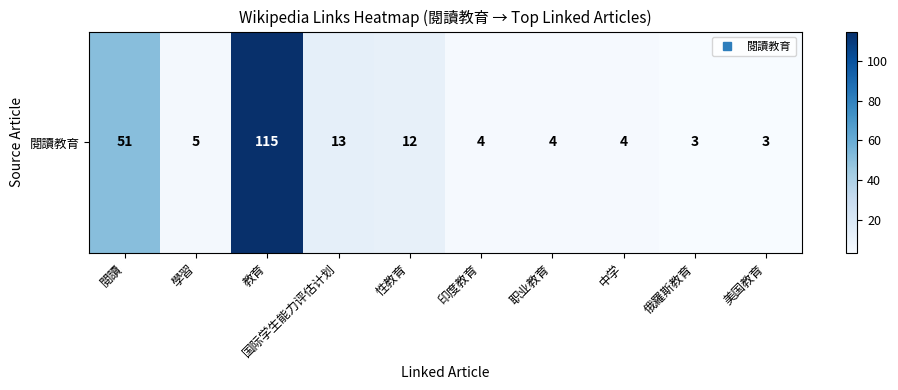

Reading left to right, list all the values displayed in this chart.

閱讀=51	學習=5	教育=115	国际学生能力评估计划=13	性教育=12	印度教育=4	职业教育=4	中学=4	俄羅斯教育=3	美国教育=3